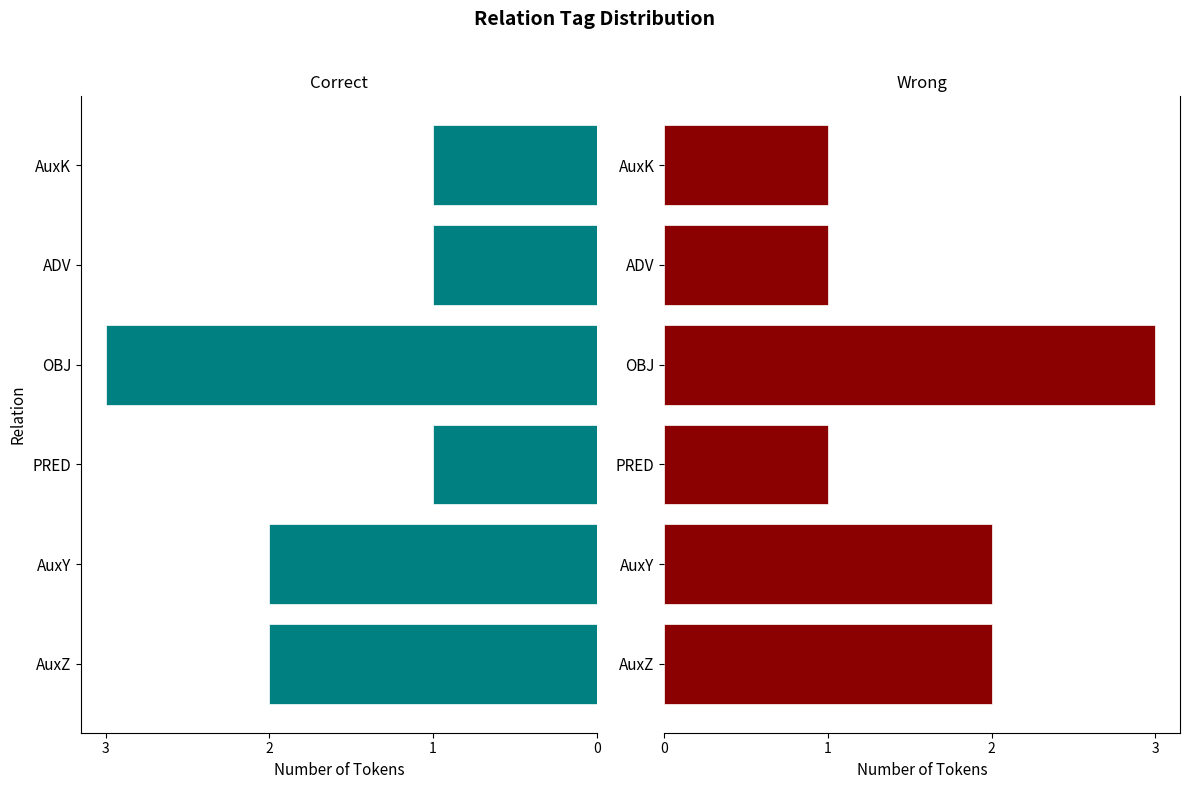

Rank the categories by value from lowest to highest.

PRED, ADV, AuxK, AuxZ, AuxY, OBJ